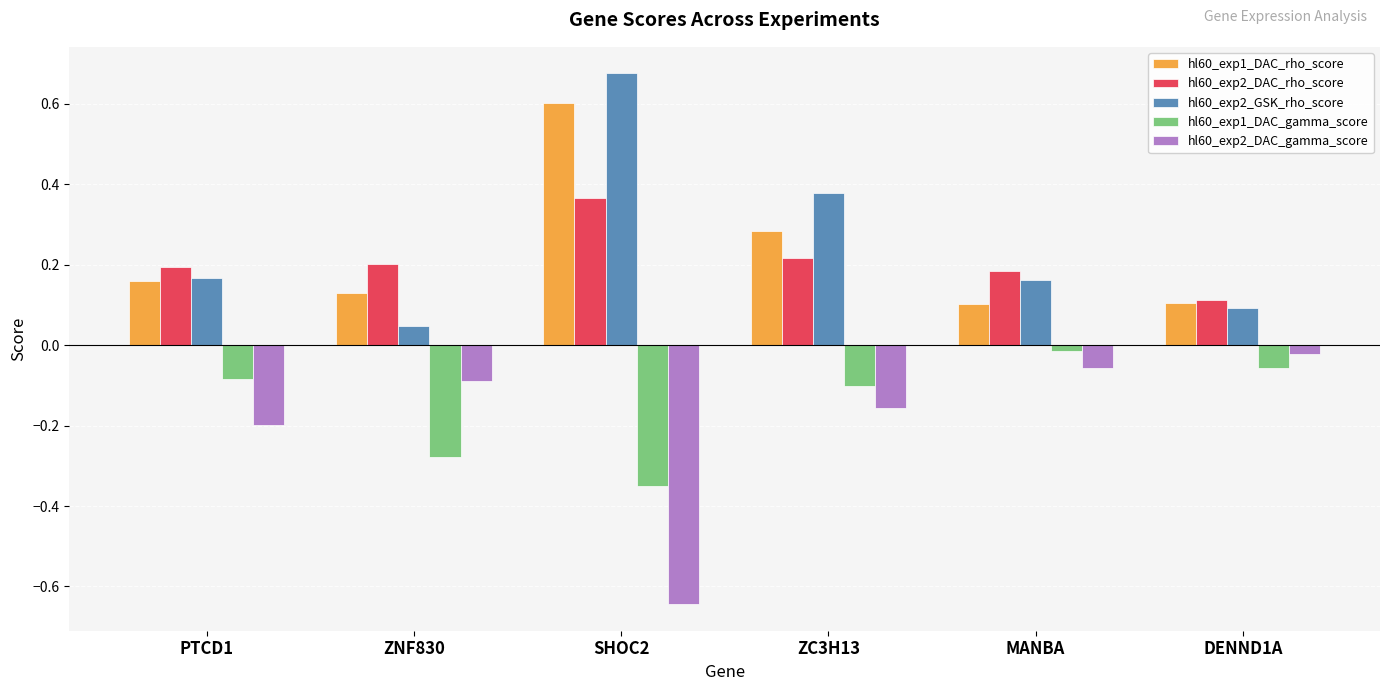

What is the total value across all series at ZC3H13?

0.6